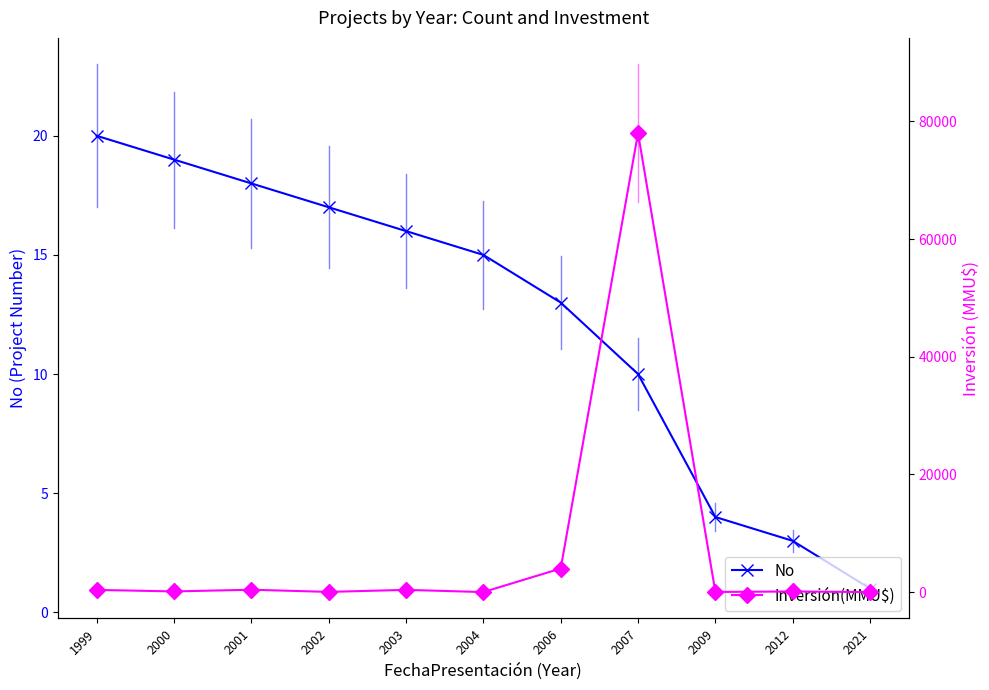

What is the value of the No point at the 1st from the left?

20